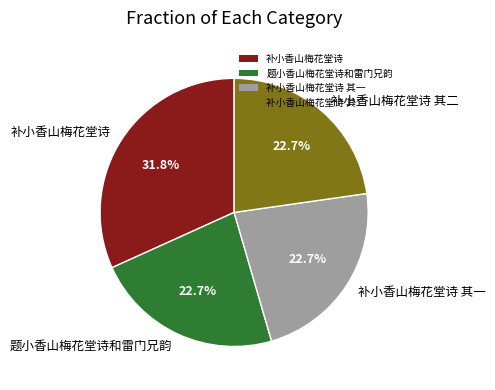

Which category has the biggest portion of the pie?

补小香山梅花堂诗